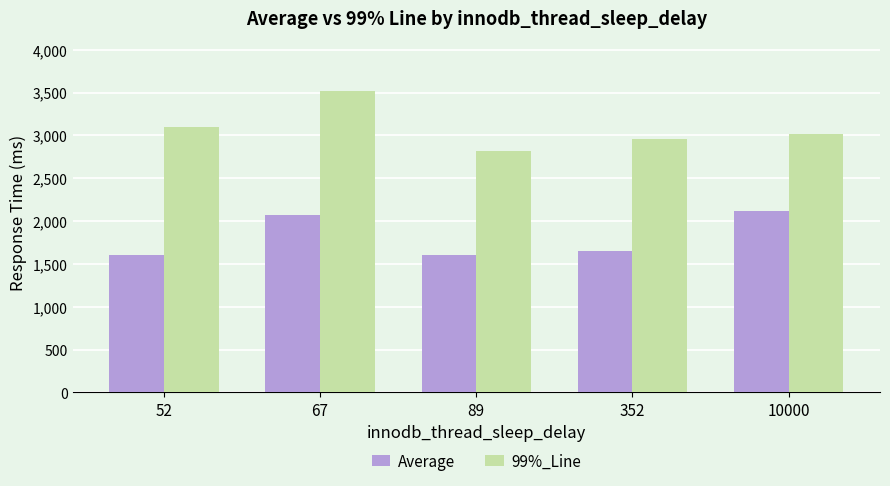

List the series in order of their overall mean, lowest first.

Average, 99%_Line